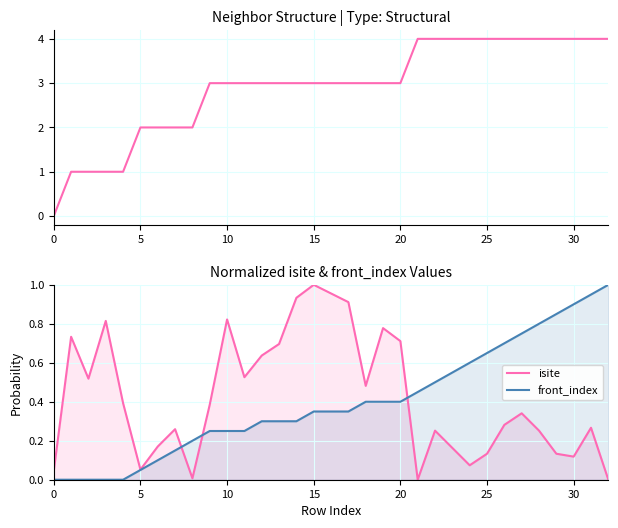

How many data points does each series have?

33